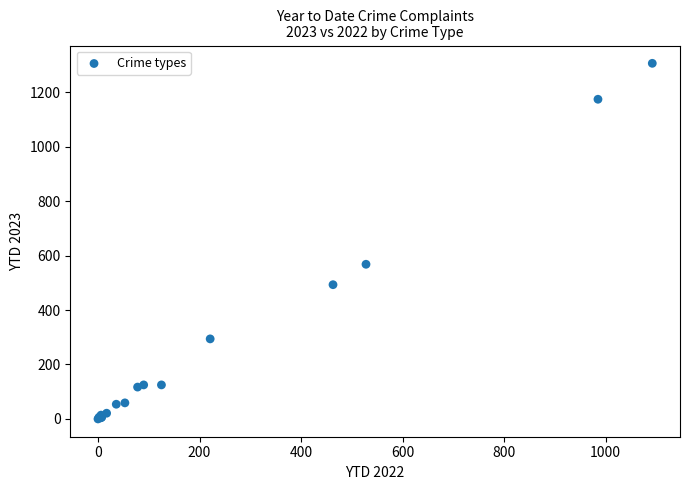

What Y value in the scatter plot is closest to 653?

568